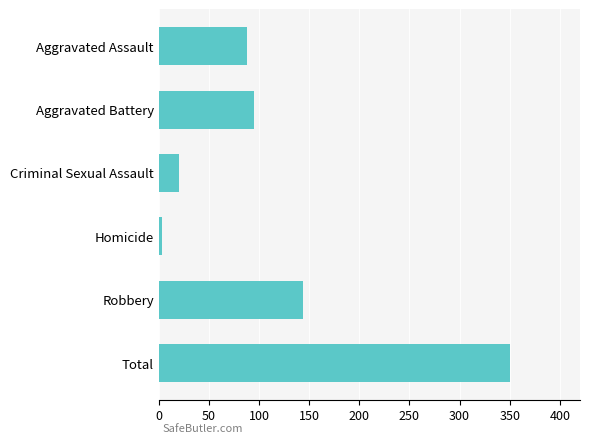

Is it true that the value at Aggravated Assault is 133?

False